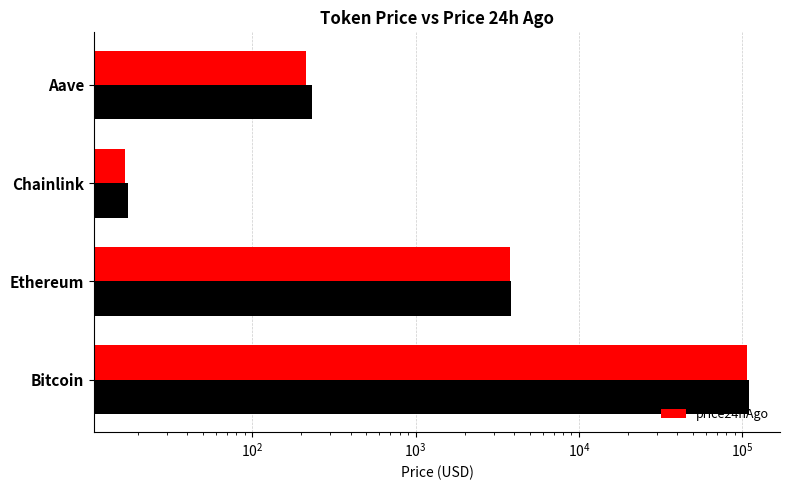

At Aave, list the series in order from smallest to largest.

price24hAgo, price